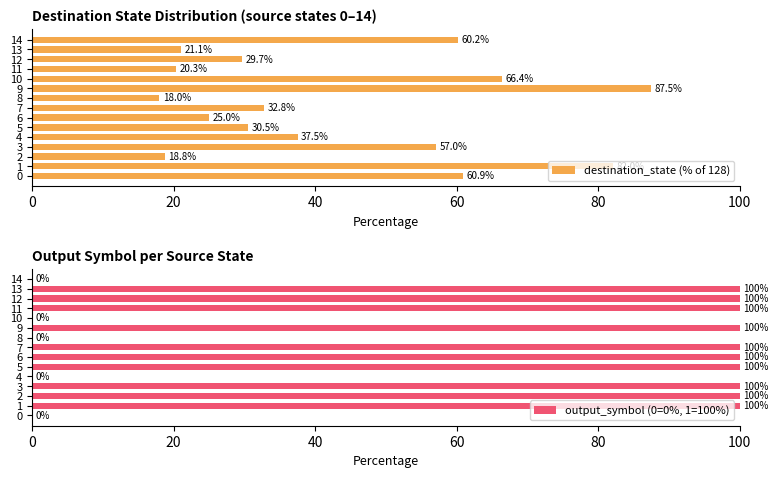

Reading left to right, extract all data points from this chart.

destination_state (% of 128): 60.9	82.0	18.8	57.0	37.5	30.5	25.0	32.8	18.0	87.5	66.4	20.3	29.7	21.1	60.2
output_symbol (0=0%, 1=100%): 0.0	100.0	100.0	100.0	0.0	100.0	100.0	100.0	0.0	100.0	0.0	100.0	100.0	100.0	0.0